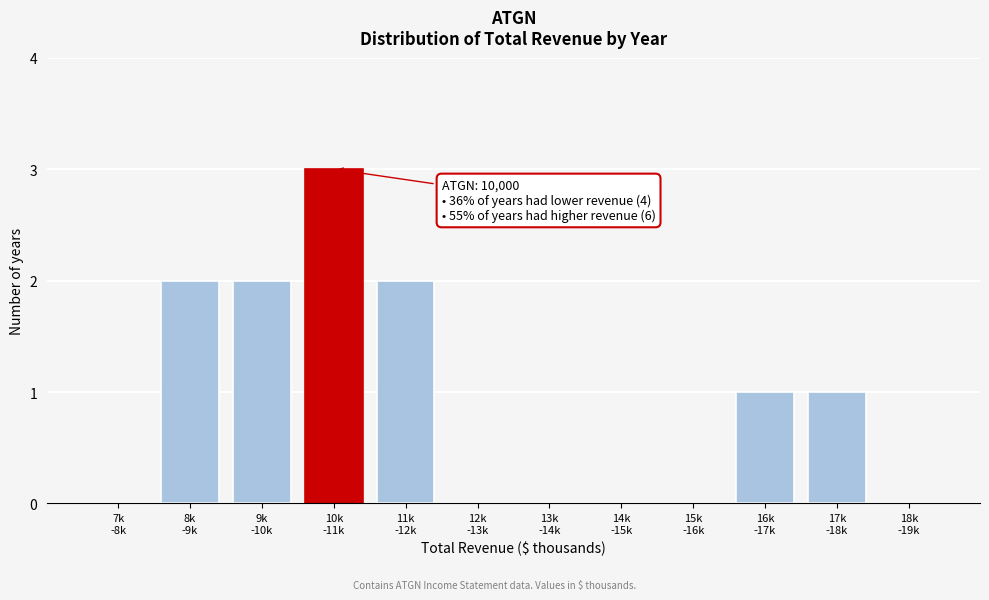

What is the sum of all values?

11